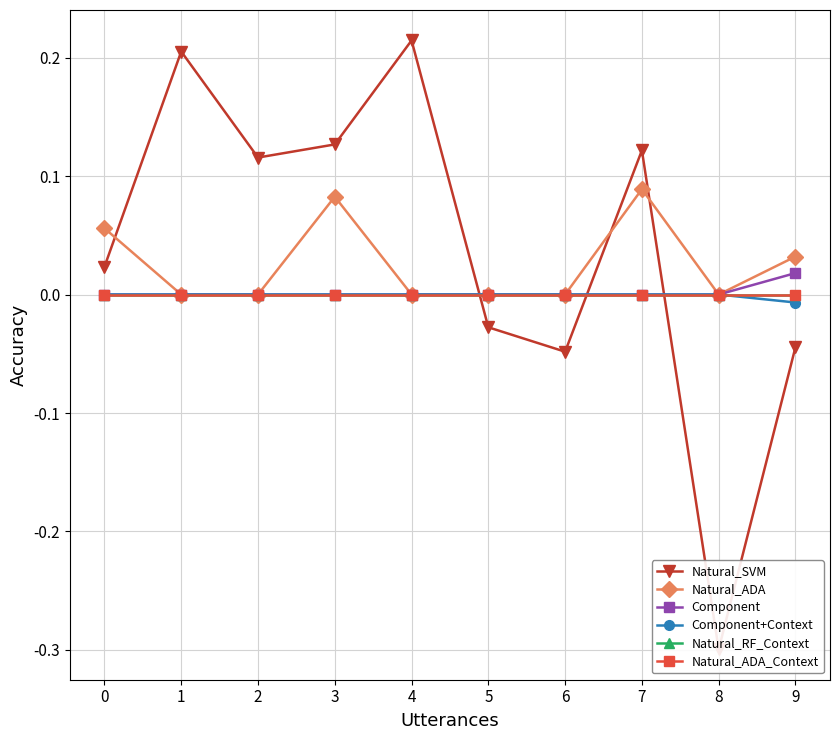

What are all the series names shown in the legend?

Natural_SVM, Natural_ADA, Component, Component+Context, Natural_RF_Context, Natural_ADA_Context